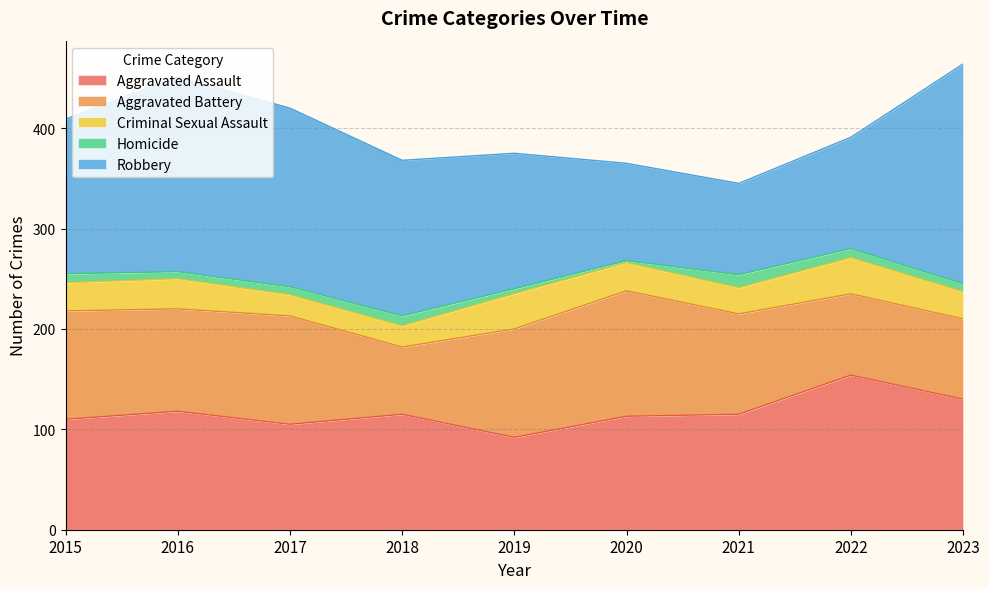

True or false: Aggravated Assault and Robbery cross at least once.

True